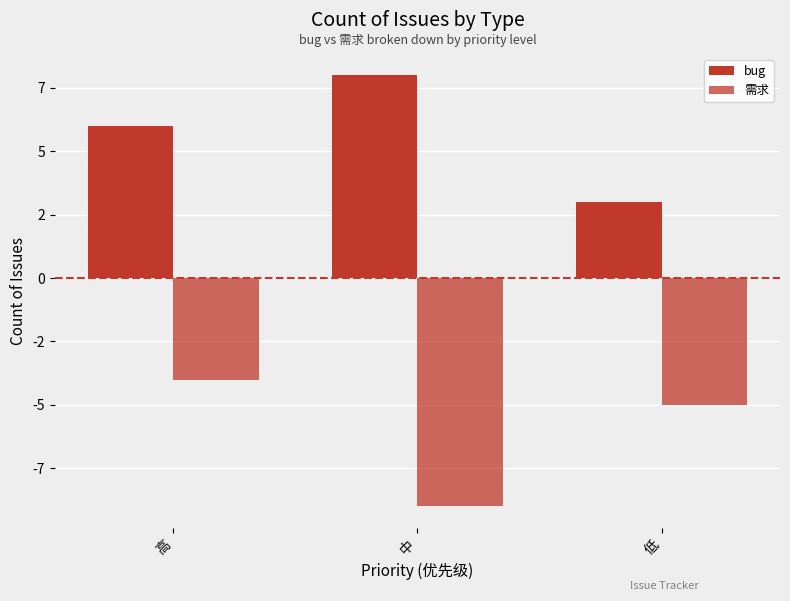

Are the bars horizontal?

No